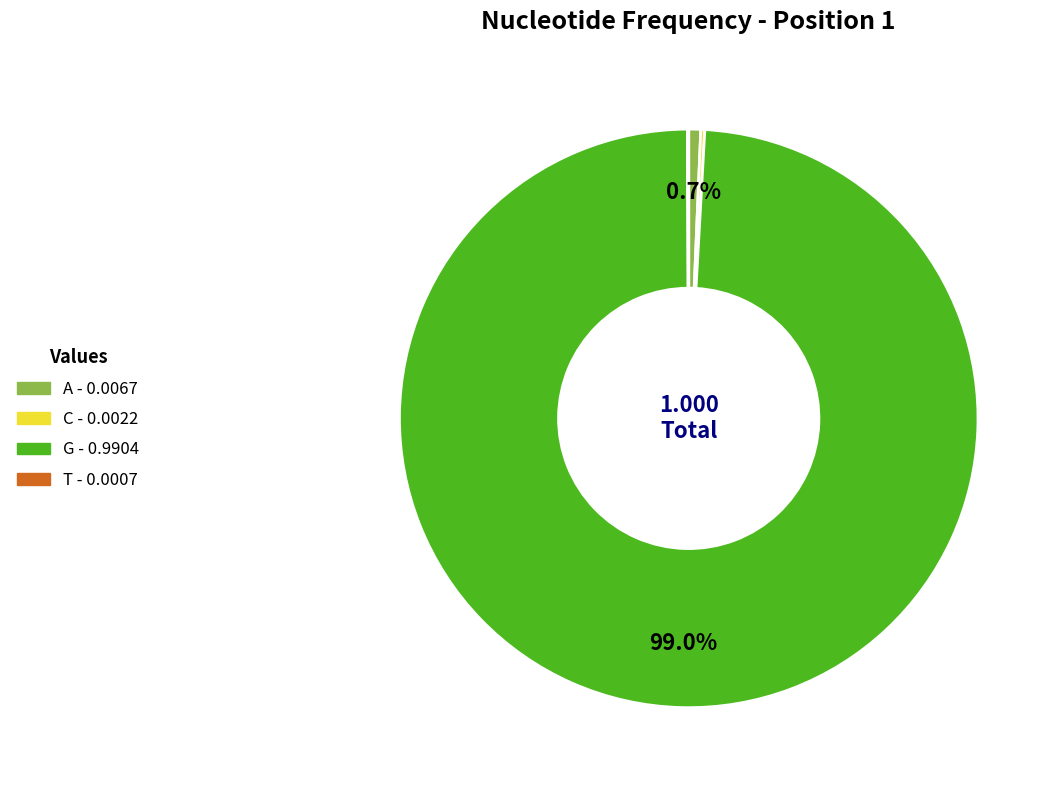

Does any single category account for the majority?

Yes